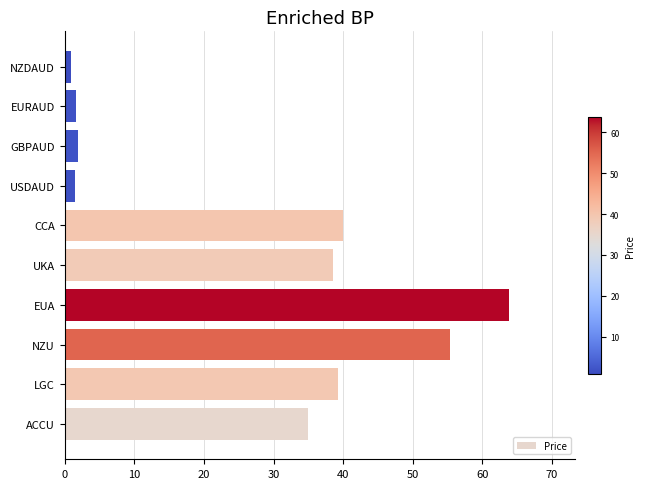

The value at UKA is 38.5. True or false?

True